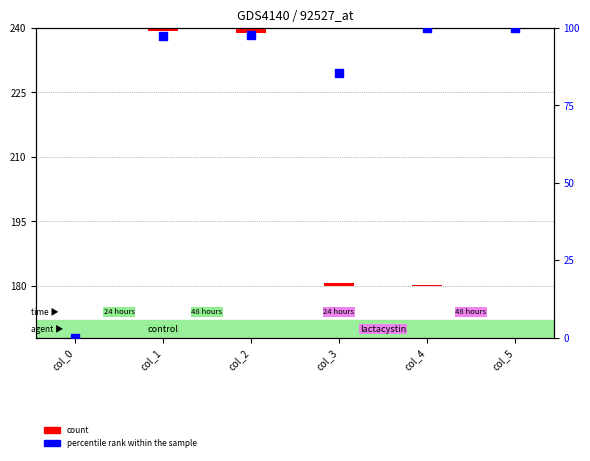

Which has a higher value, col_5 or col_4?

col_5